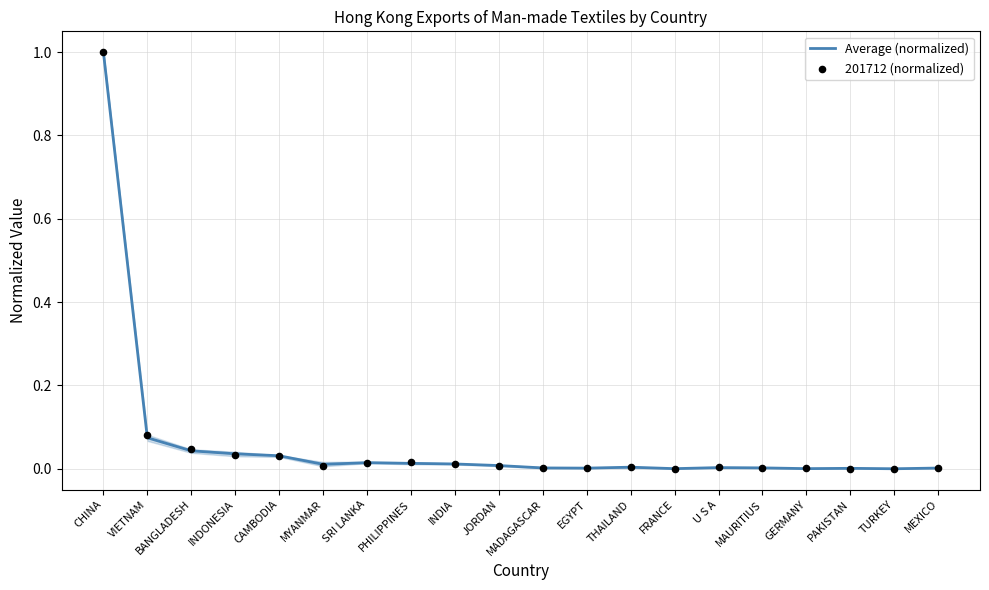

Which series contains the lowest Y value?

201712 (normalized)